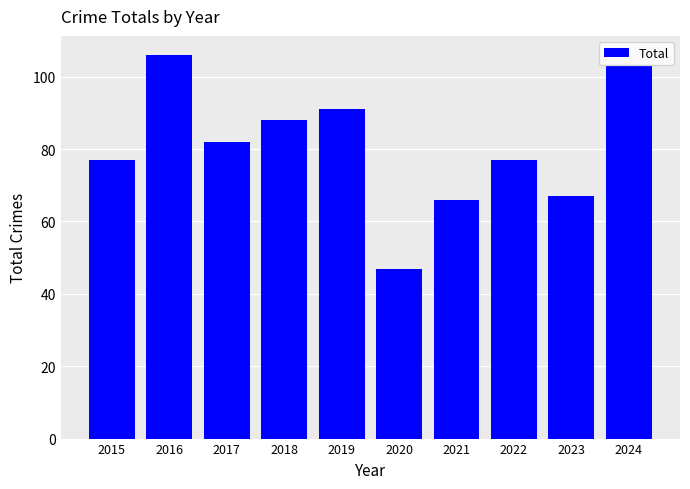

What is the difference between the second highest and minimum values?

56